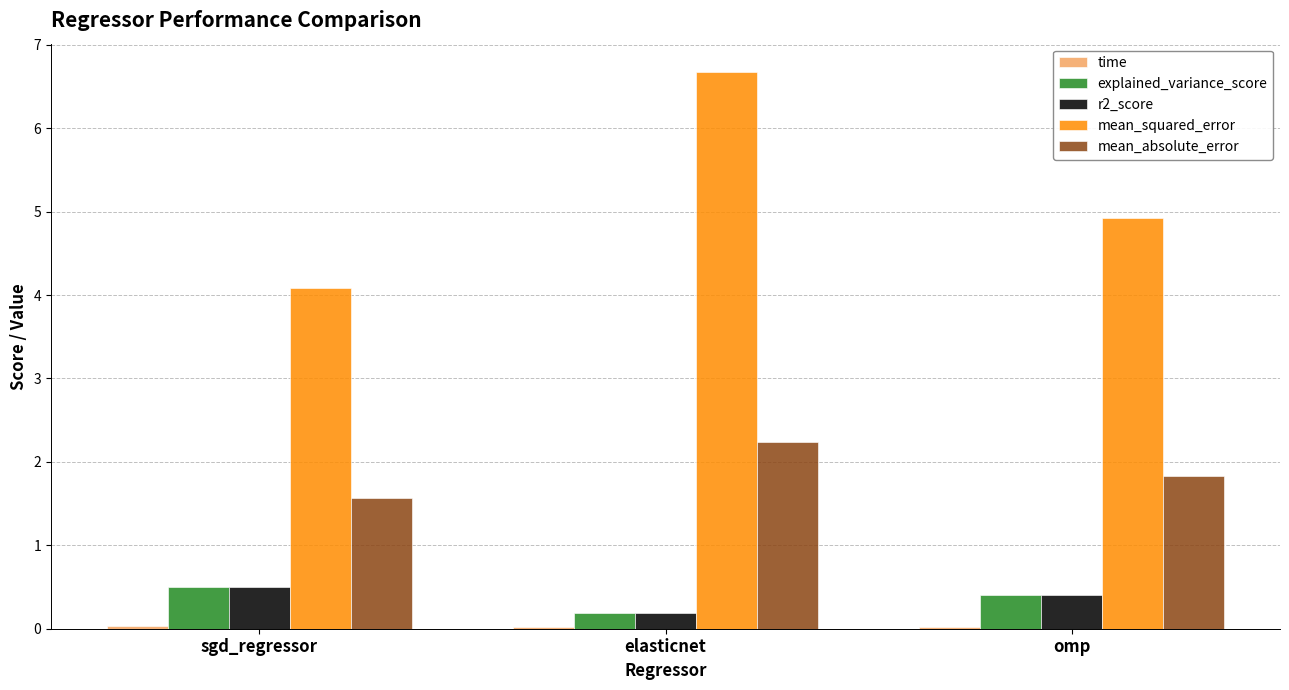

At which category is the sum across all series the highest?

elasticnet